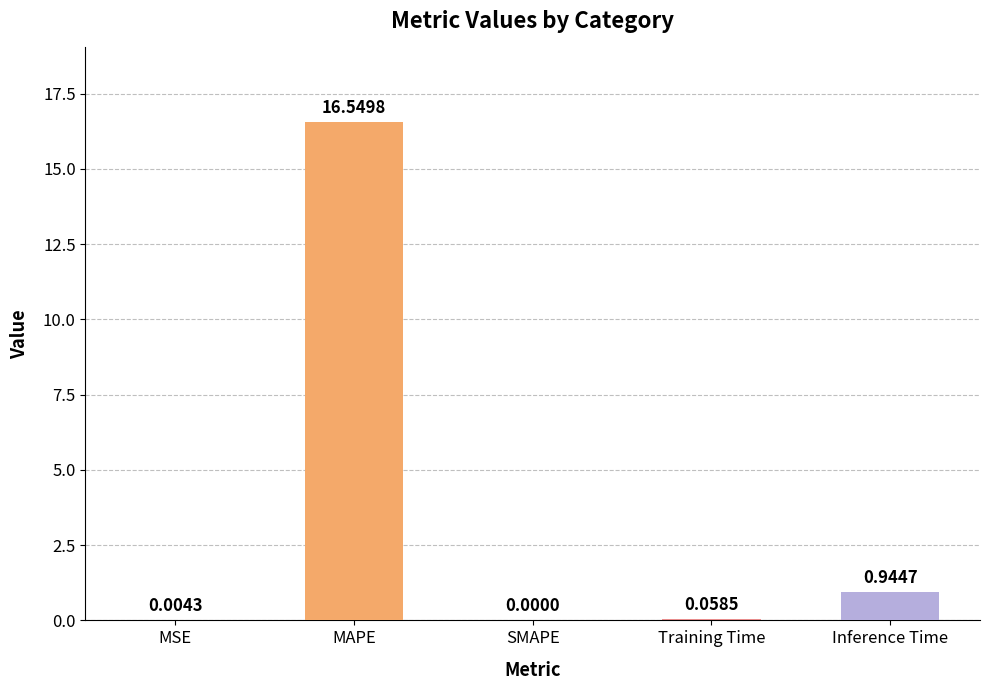

What is the change in value from SMAPE to Inference Time?

+0.9